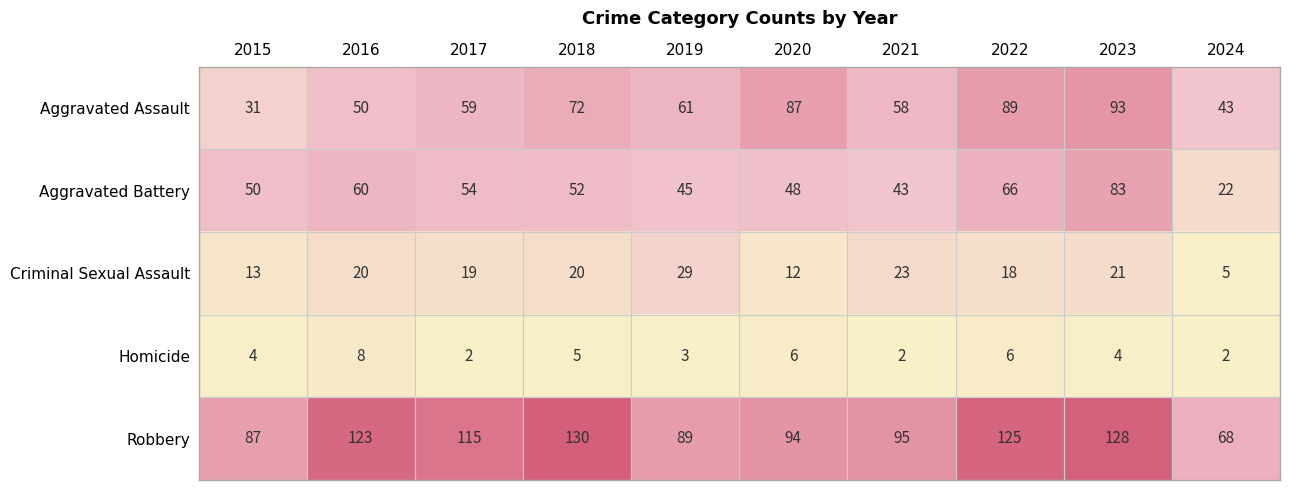

Count the number of categories in the chart.

10